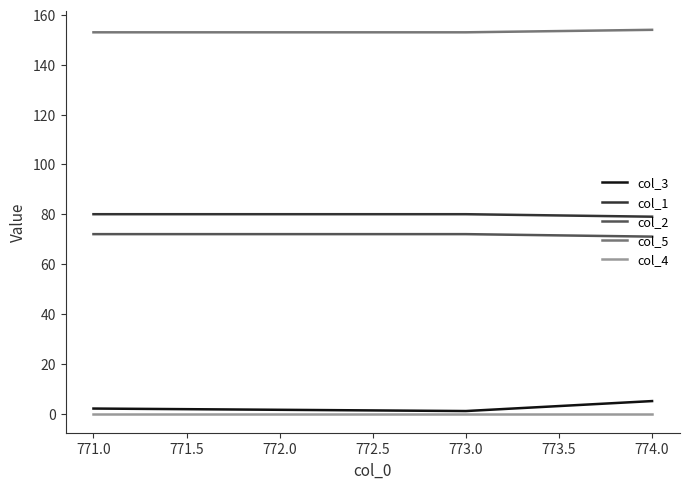

What are all the series names shown in the legend?

col_3, col_1, col_2, col_5, col_4